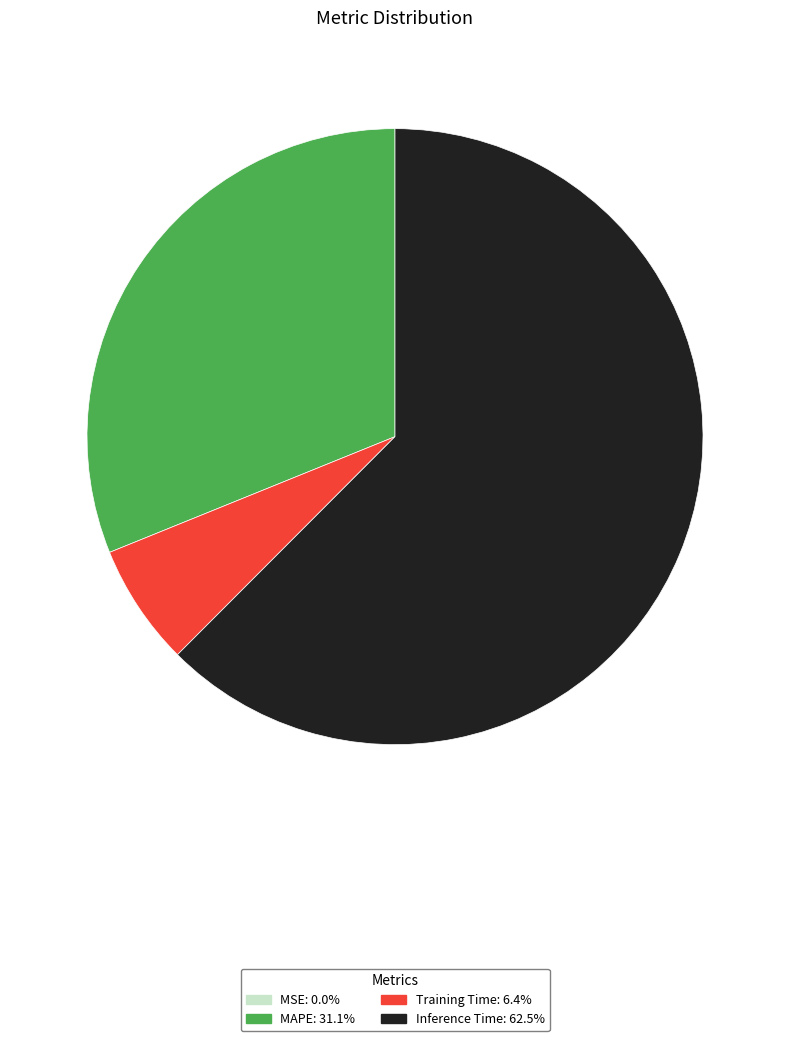

Which has a higher value, Inference Time or Training Time?

Inference Time